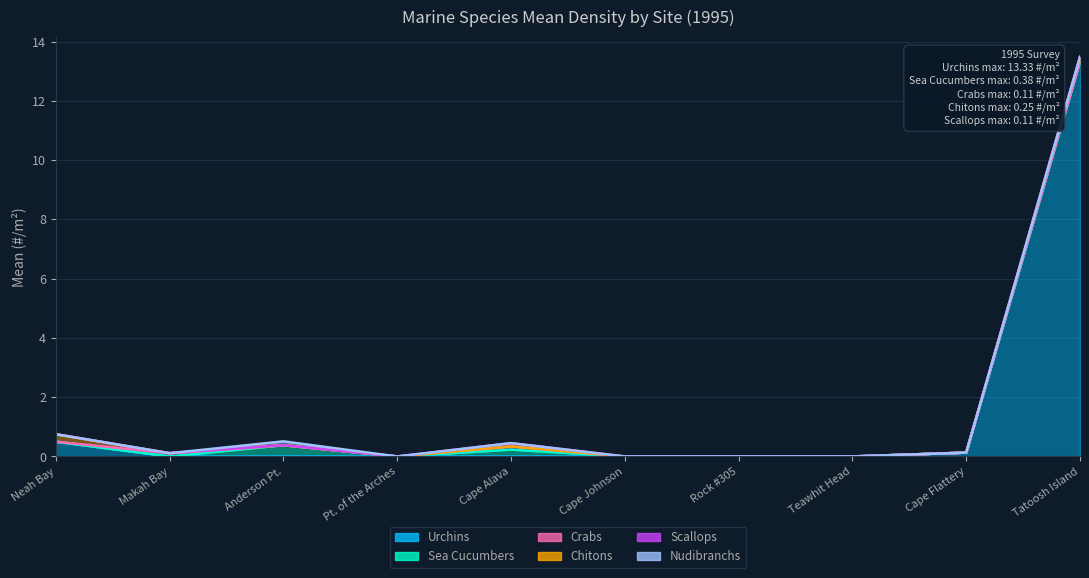

Where is Scallops nearest to the value 0?

Neah Bay